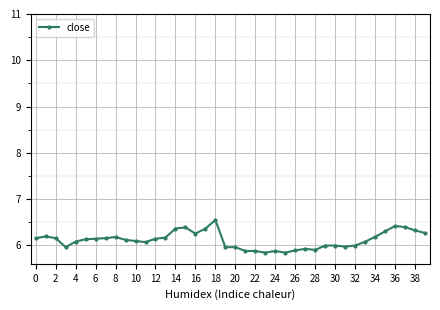

What is the average value?

6.1